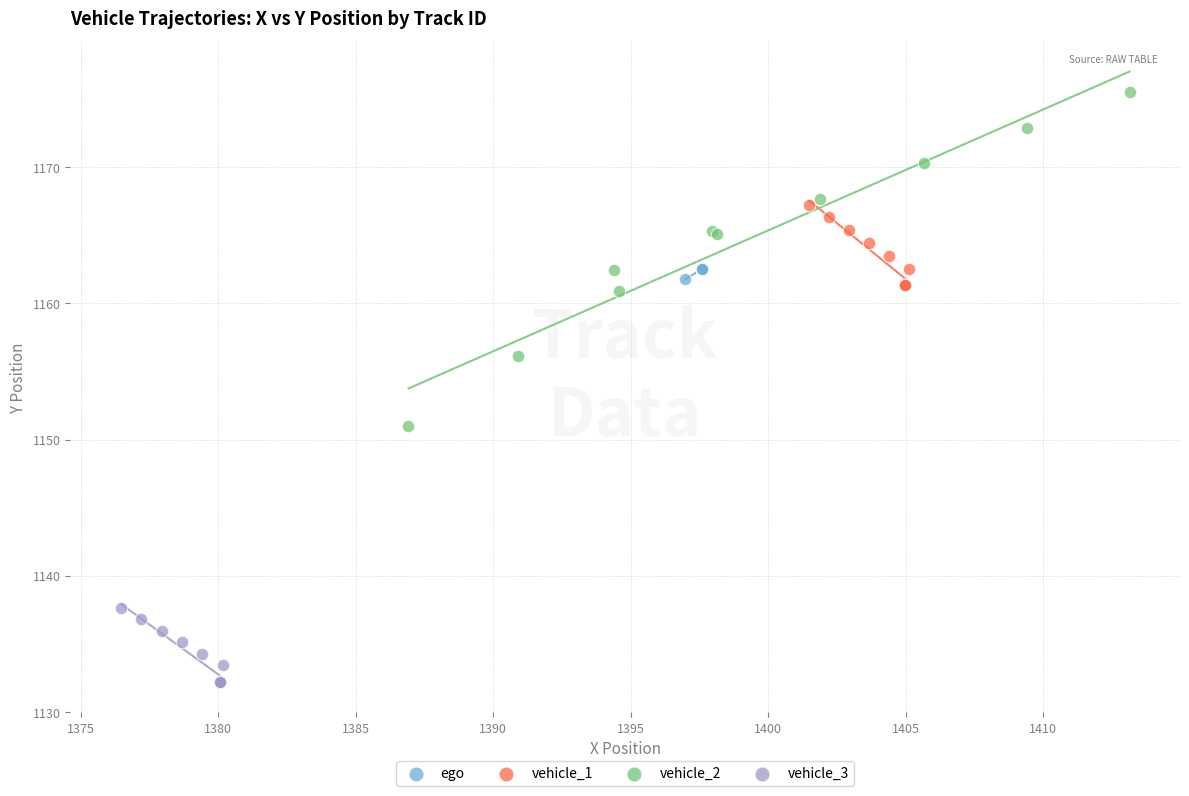

Which series contains the highest Y value?

vehicle_2